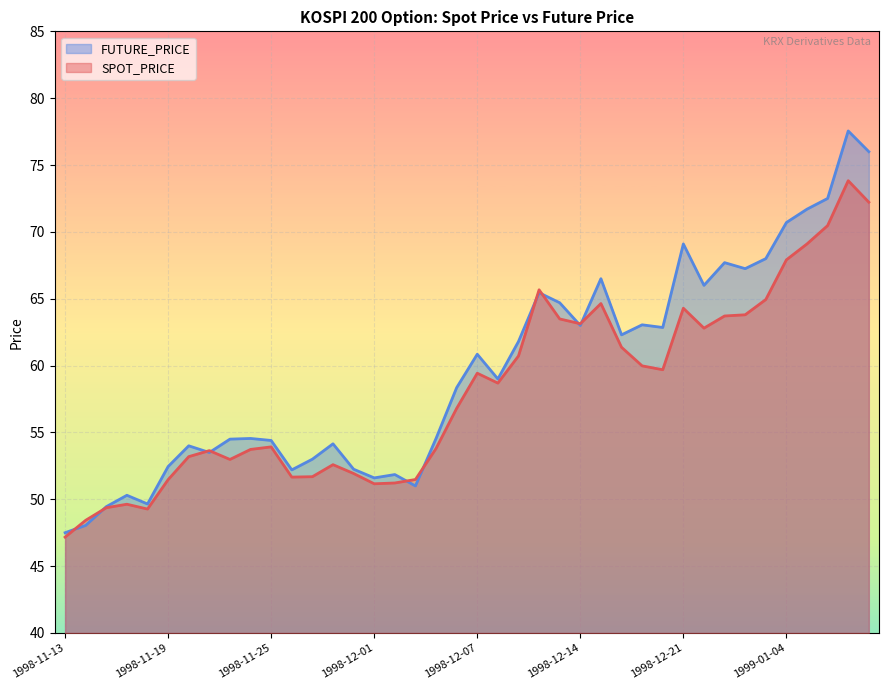

Between 1998-12-16 and 1998-11-24, which is larger?

1998-12-16